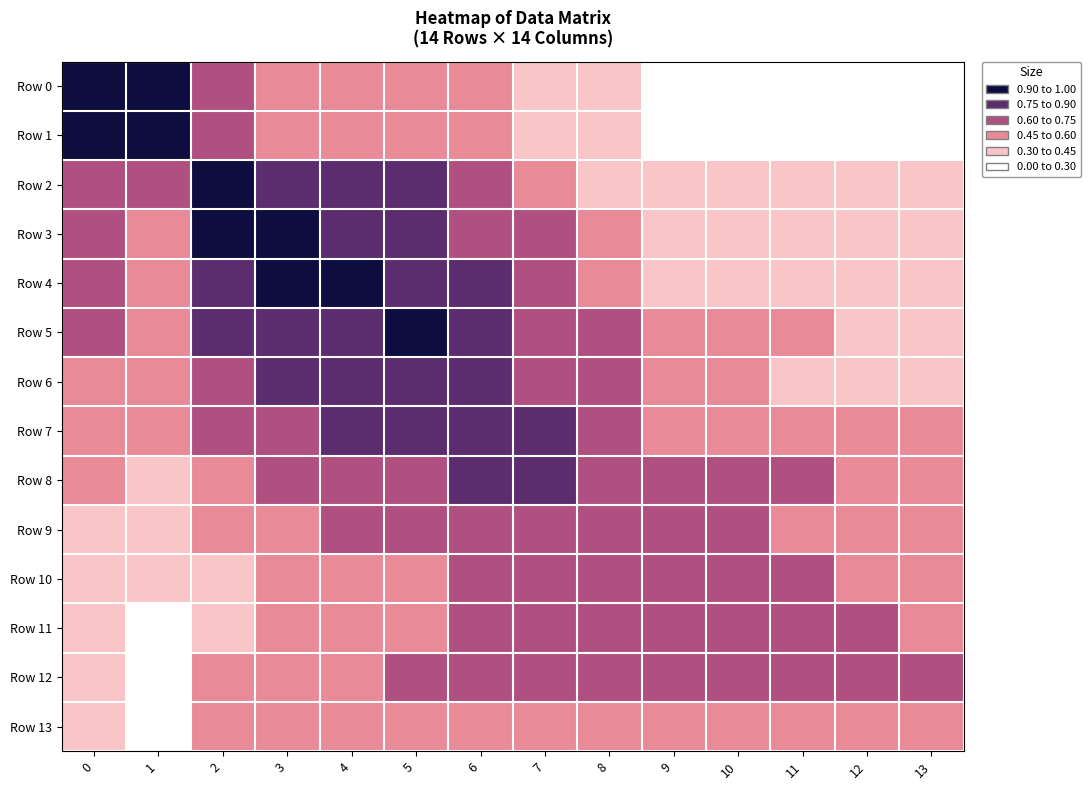

Which label corresponds to the largest value in the chart?

1